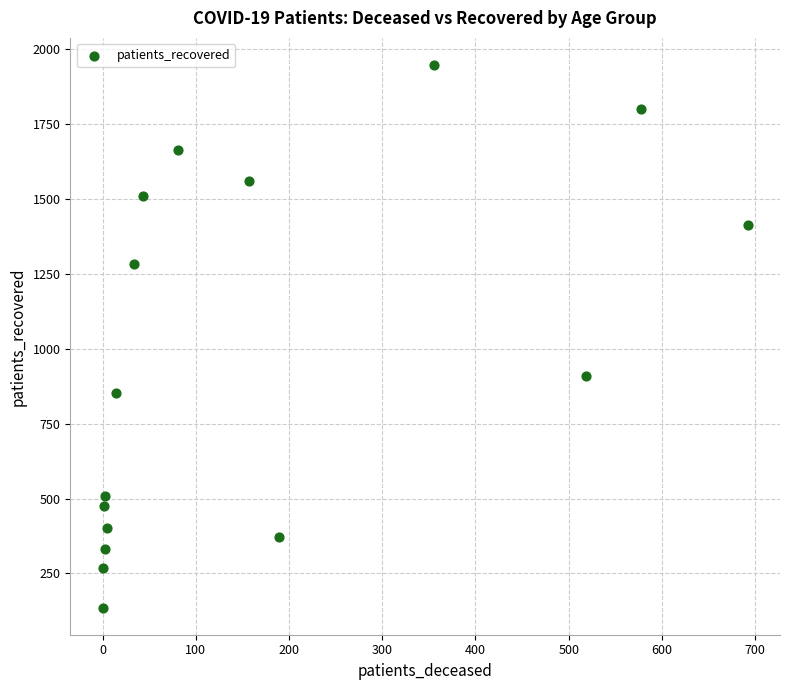

What is the range of X values (max minus min)?

692